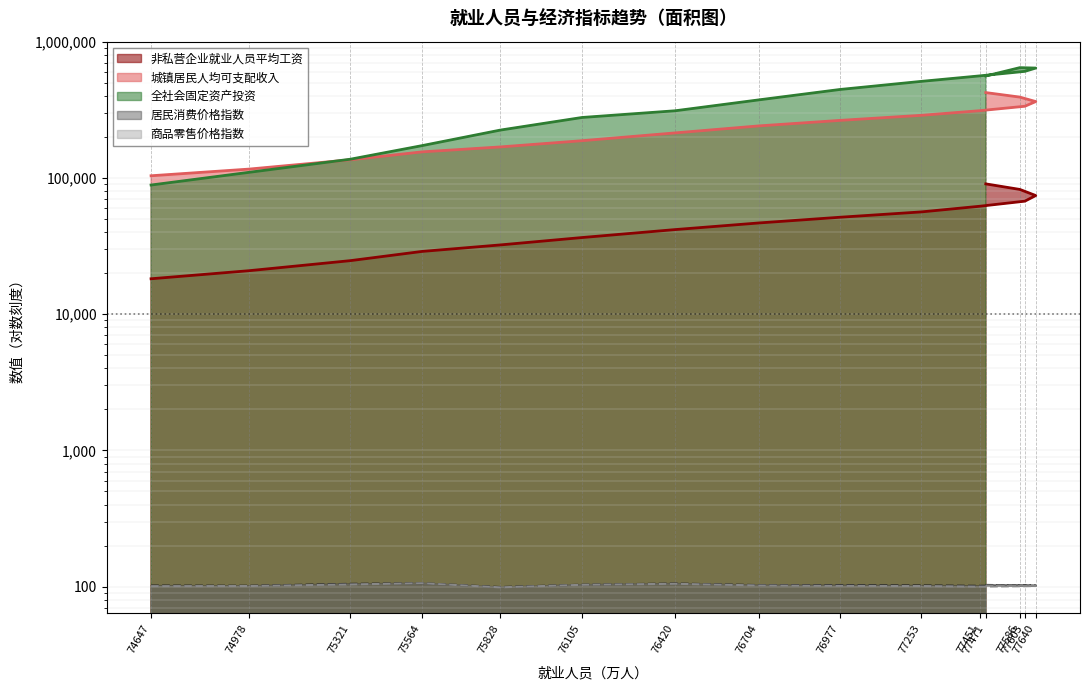

What is the value of the 居民消费价格指数 point at the 12th from the left?

102.0